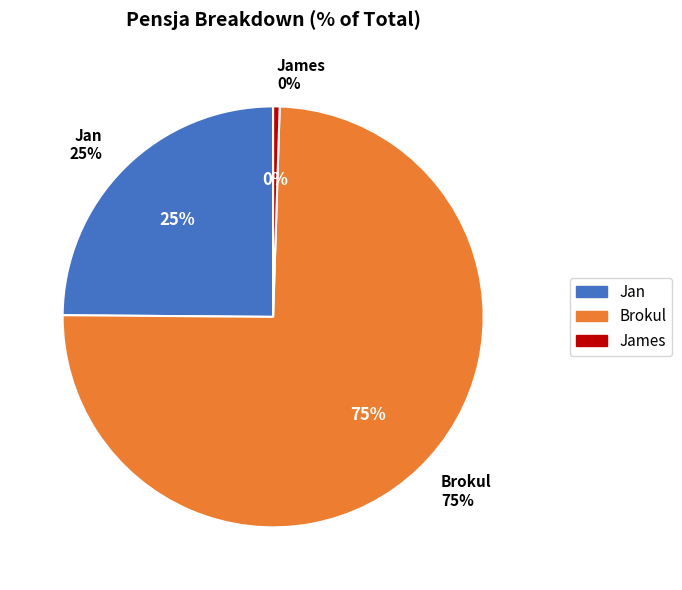

Is it true that Jan is 37% of the pie?

False